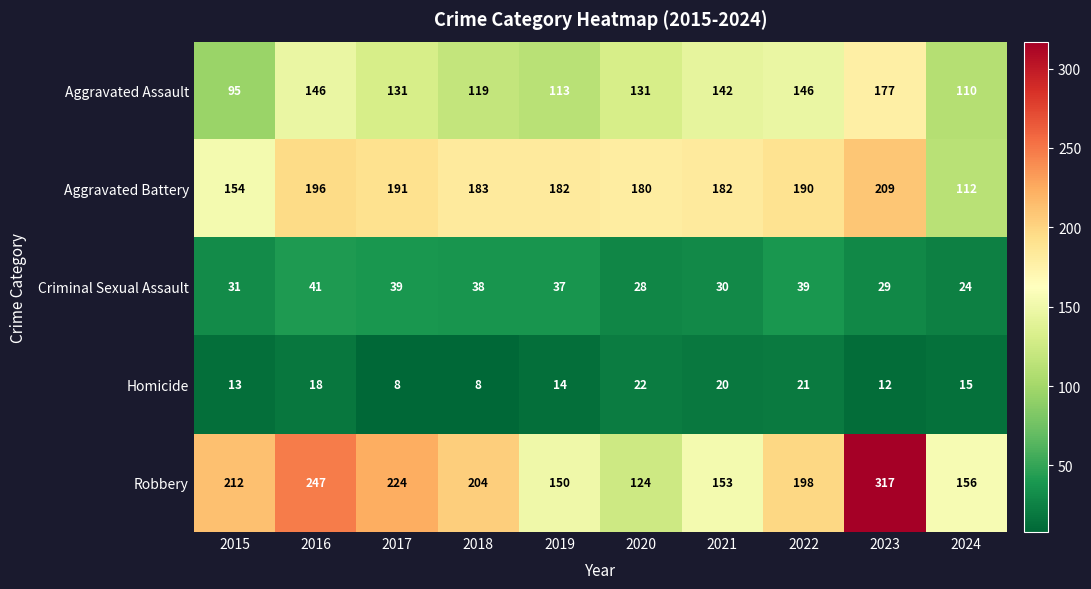

Rank the series by their maximum value, from highest to lowest.

Robbery, Aggravated Battery, Aggravated Assault, Criminal Sexual Assault, Homicide